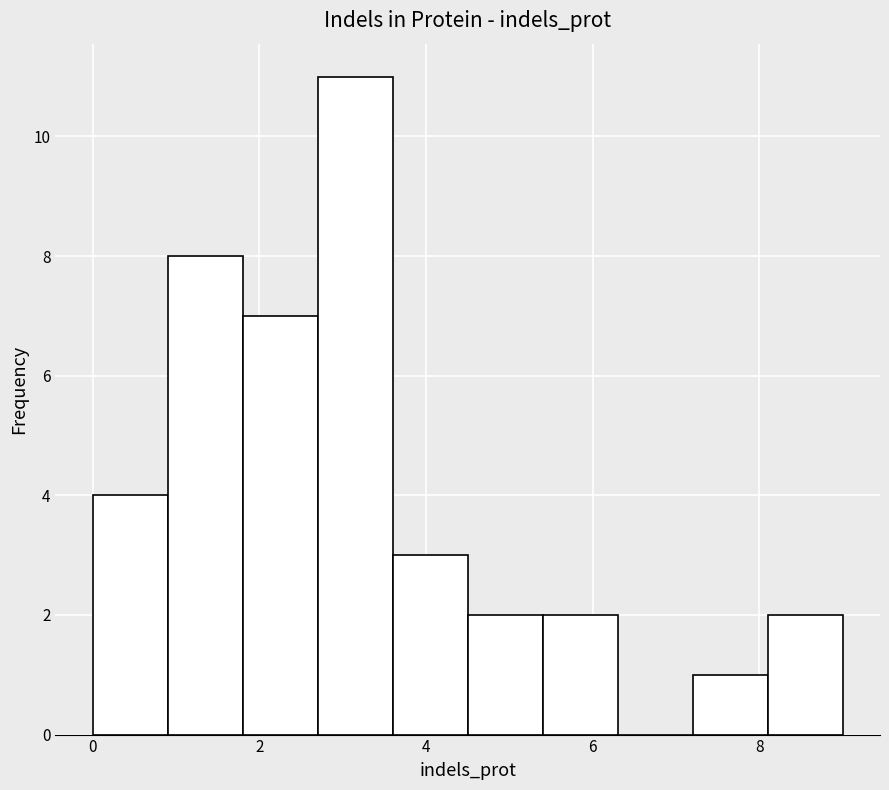

Reading left to right, list every bar in this chart as the range it spans on the x-axis followed by its height. Neither the bar edges nor the heights are printed on the chart, so give them approximately, as read against the axes.

0.0 to 0.9: 4
0.9 to 1.8: 8
1.8 to 2.7: 7
2.7 to 3.6: 11
3.6 to 4.5: 3
4.5 to 5.4: 2
5.4 to 6.3: 2
6.3 to 7.2: 0
7.2 to 8.1: 1
8.1 to 9.0: 2